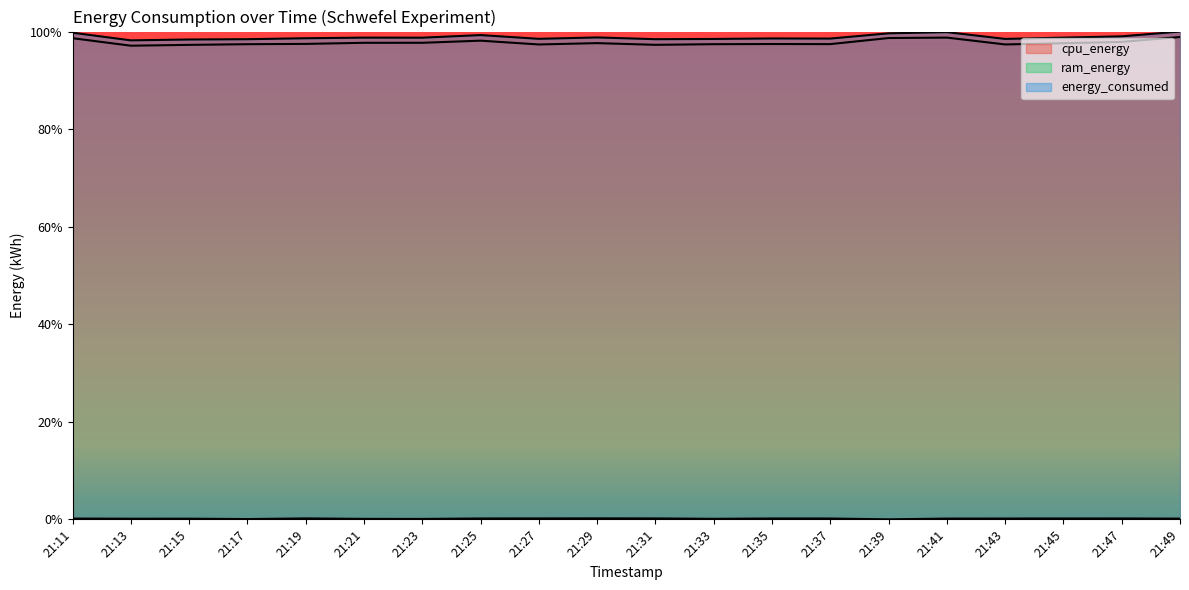

Is the value of cpu_energy at 21:39 greater than the value of ram_energy at 21:41?

Yes